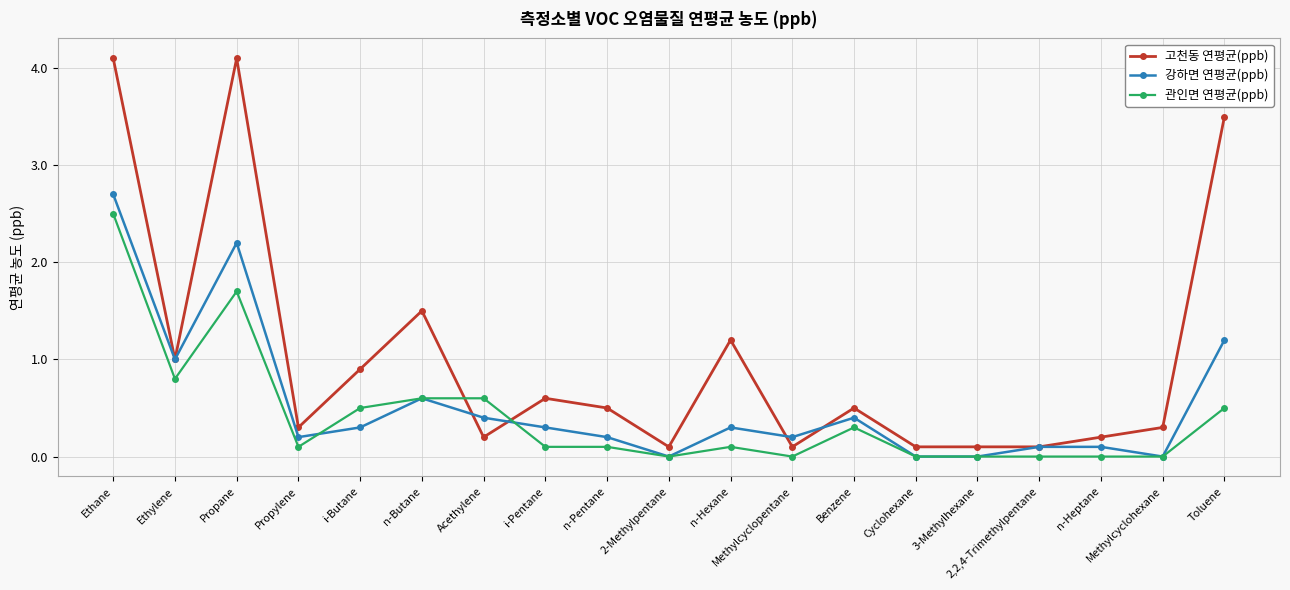

List the series in order of their peak value, lowest first.

관인면 연평균(ppb), 강하면 연평균(ppb), 고천동 연평균(ppb)